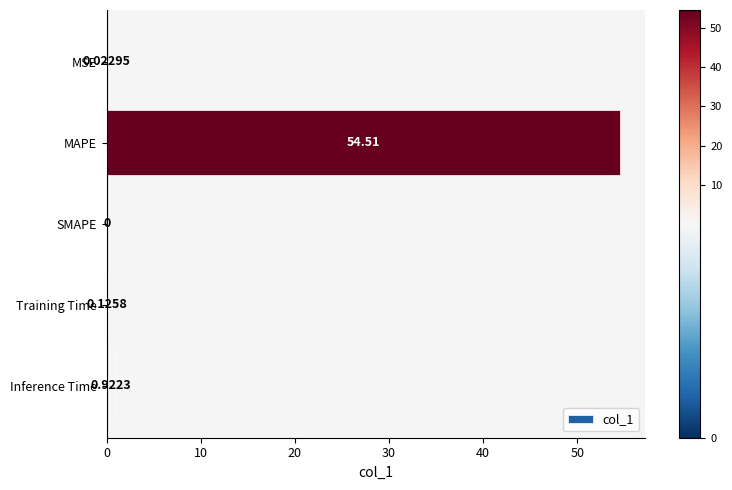

Does the chart contain stacked bars?

No